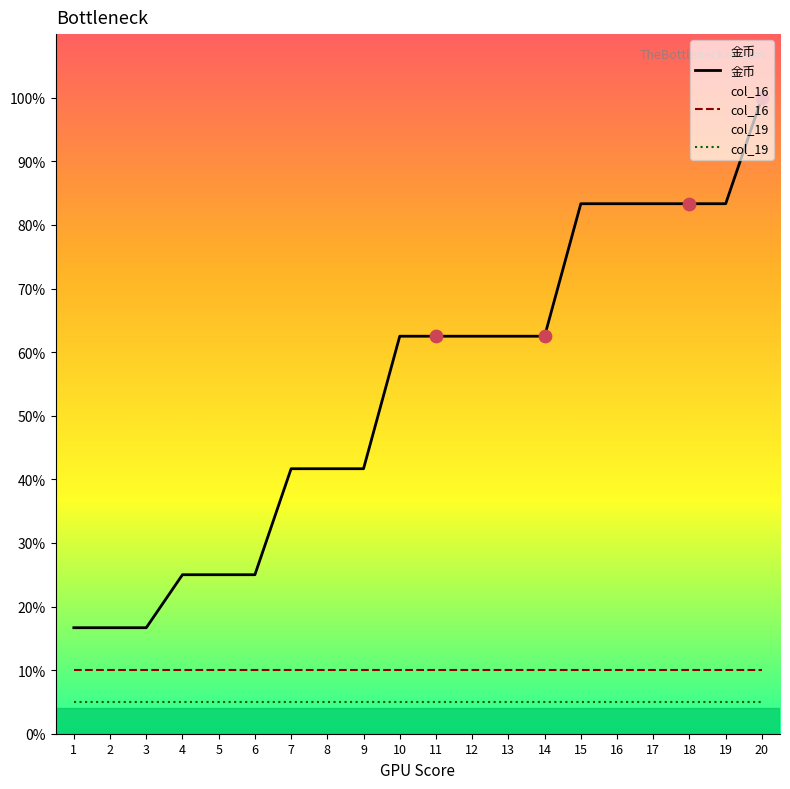

At which category is the sum across all series the highest?

20